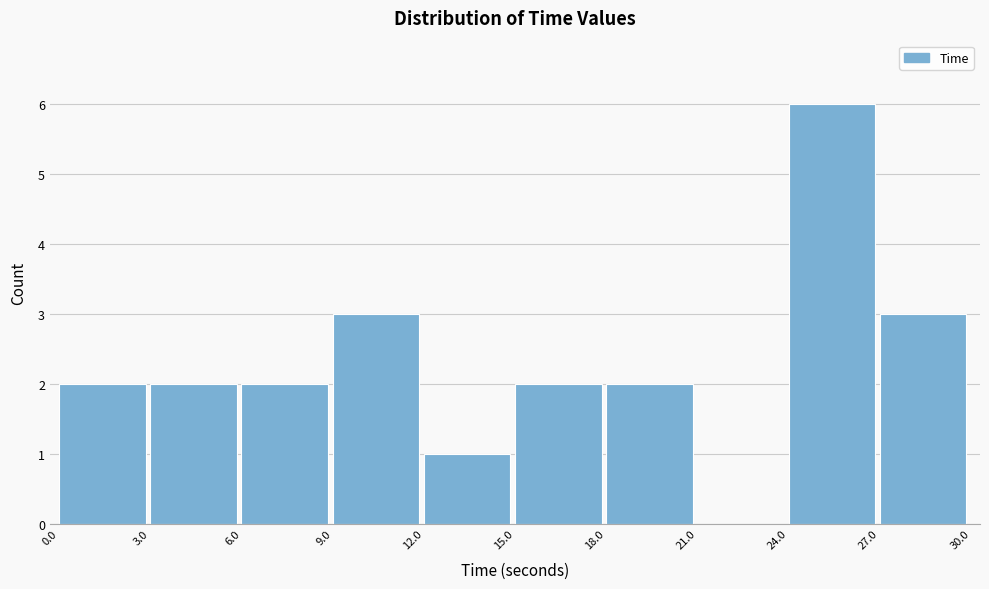

Reading left to right, list every bar in this chart as the range it spans on the x-axis followed by its height. The values are not printed on the chart, so give them approximately, as read against the axis.

0.0 to 3.0: 2
3.0 to 6.0: 2
6.0 to 9.0: 2
9.0 to 12.0: 3
12.0 to 15.0: 1
15.0 to 18.0: 2
18.0 to 21.0: 2
21.0 to 24.0: 0
24.0 to 27.0: 6
27.0 to 30.0: 3